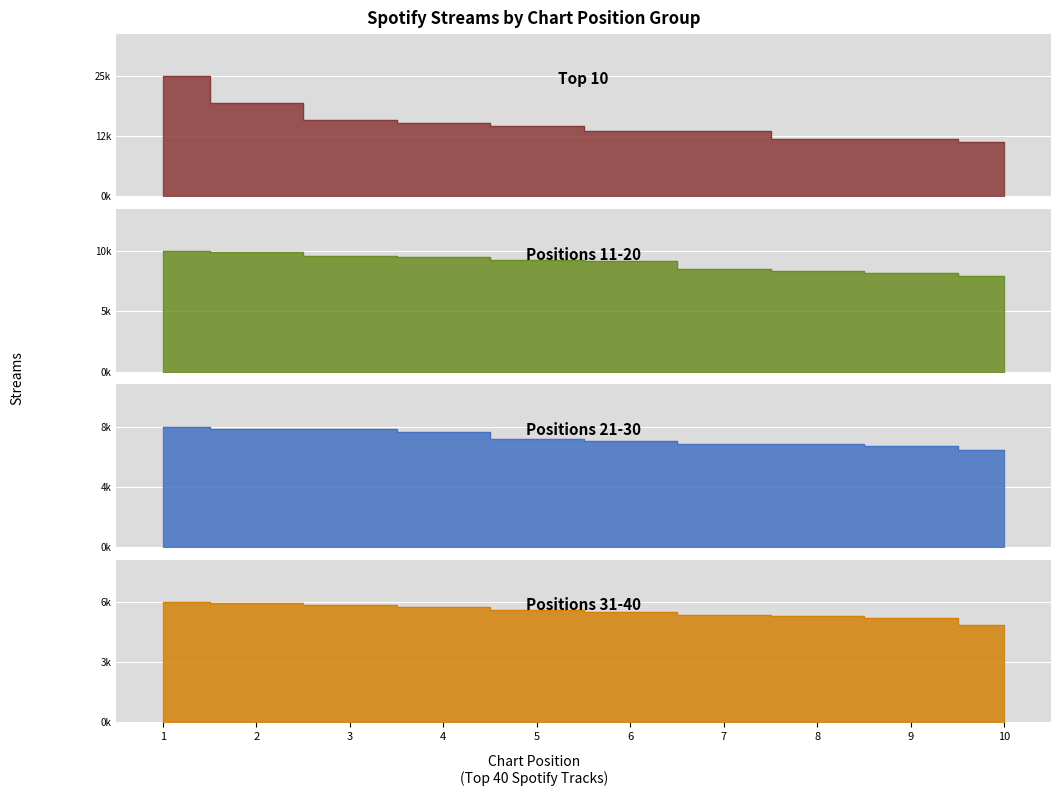

List the series in order of their peak value, highest first.

Top 10, Positions 11-20, Positions 21-30, Positions 31-40